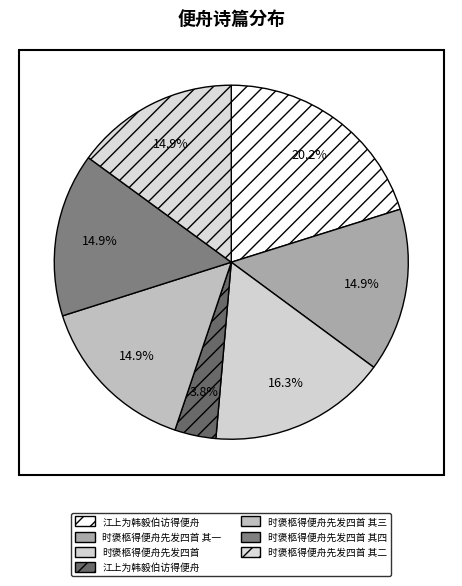

What is the largest slice in the pie chart?

江上为韩毅伯访得便舟